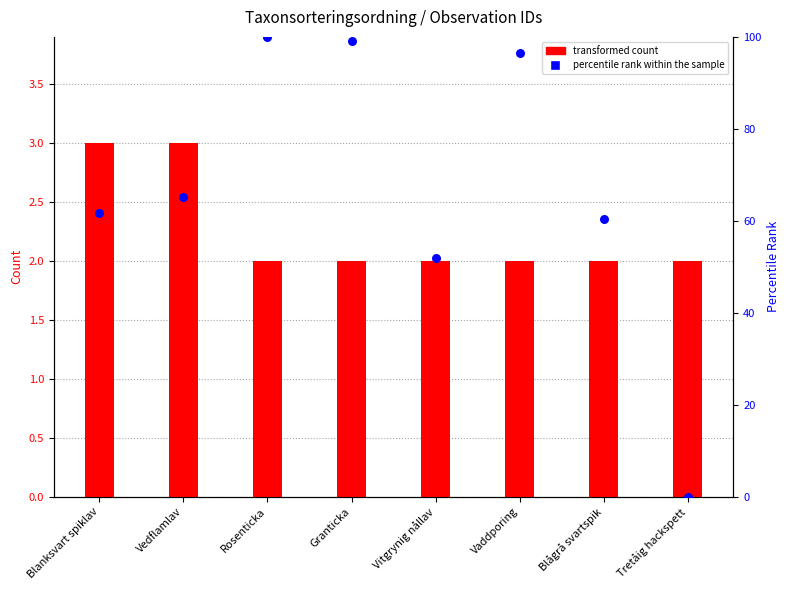

At how many categories does at least one series exceed 22?

7